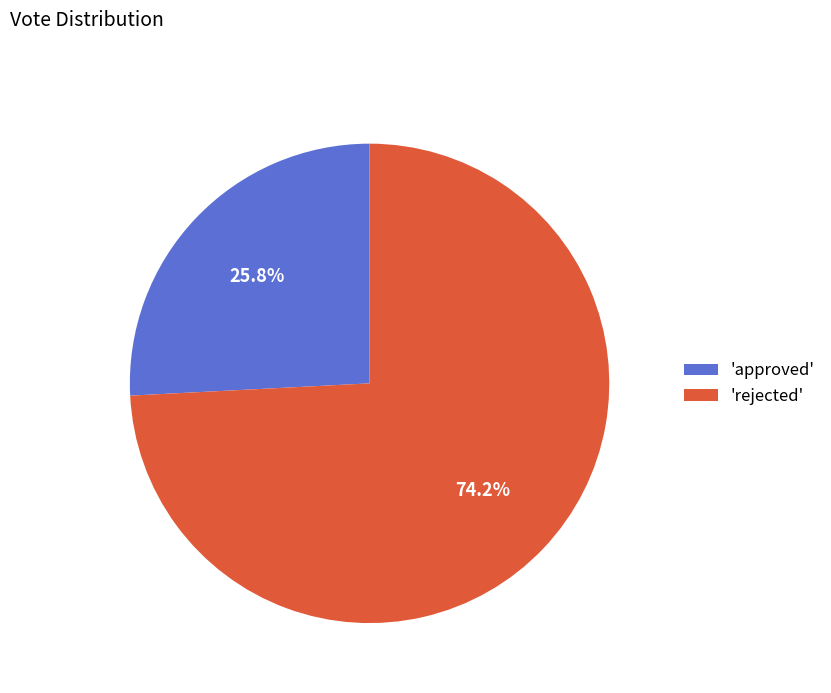

Does 'approved' account for over 50% of the chart?

No